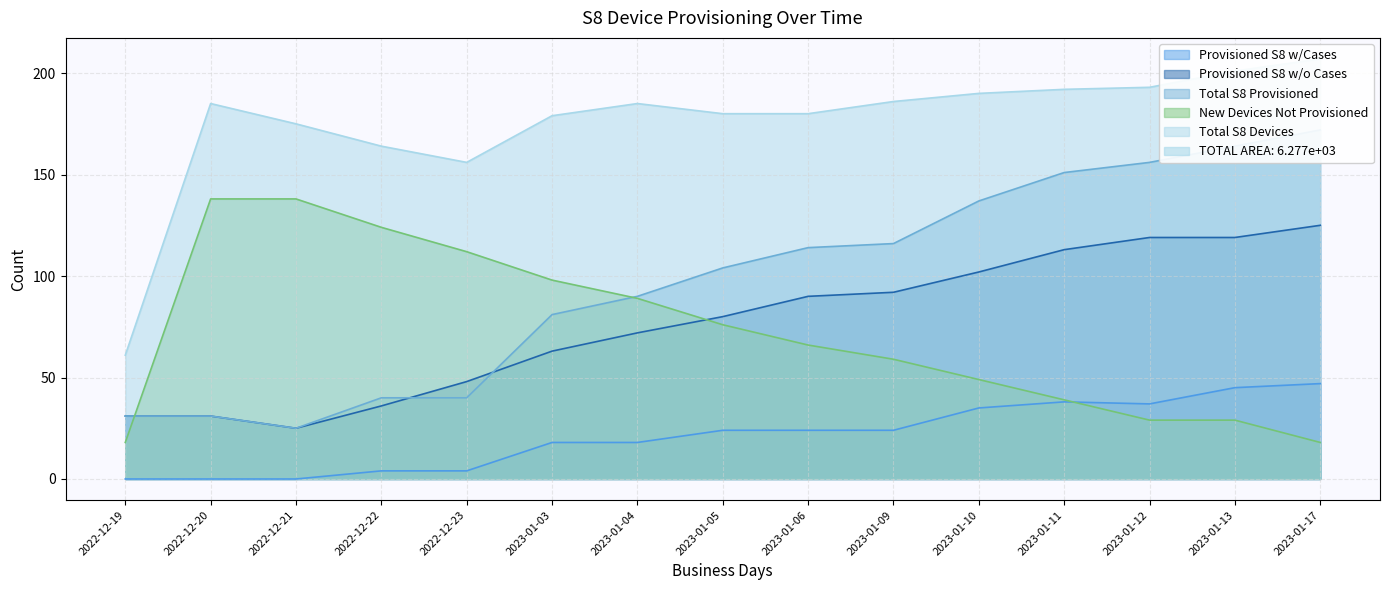

True or false: New Devices Not Provisioned has more than 0 points higher than both neighbors.

False